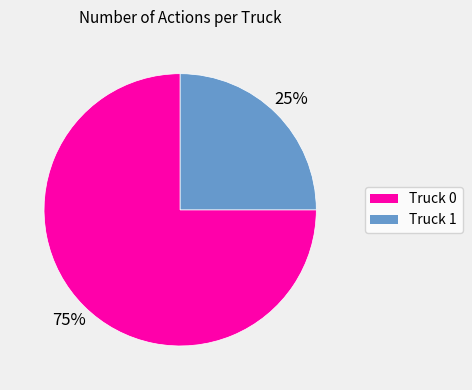

What is the ratio of the value at Truck 1 to the value at Truck 0?

0.3